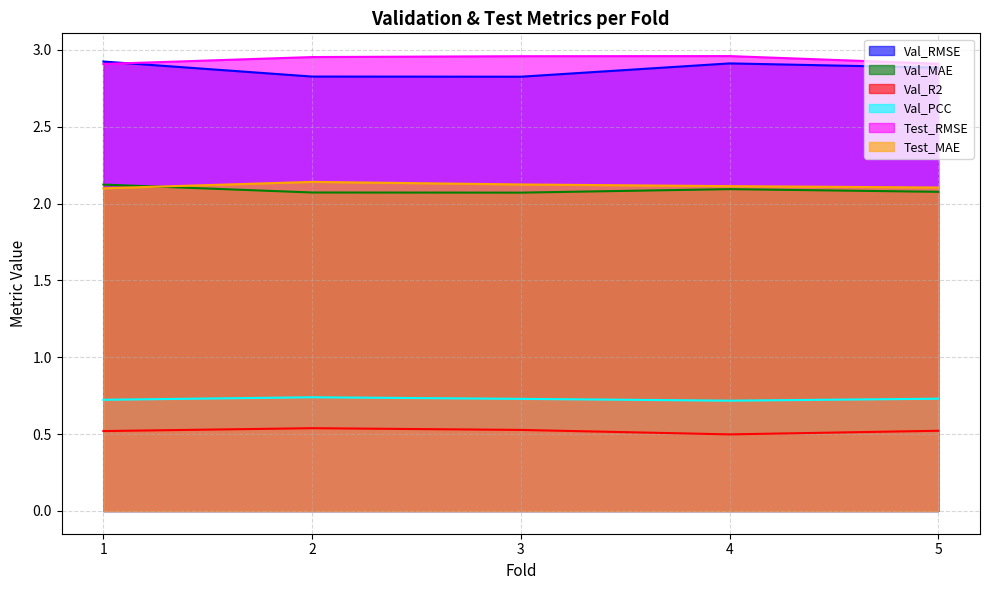

True or false: Val_PCC and Test_MAE intersect in this chart.

False